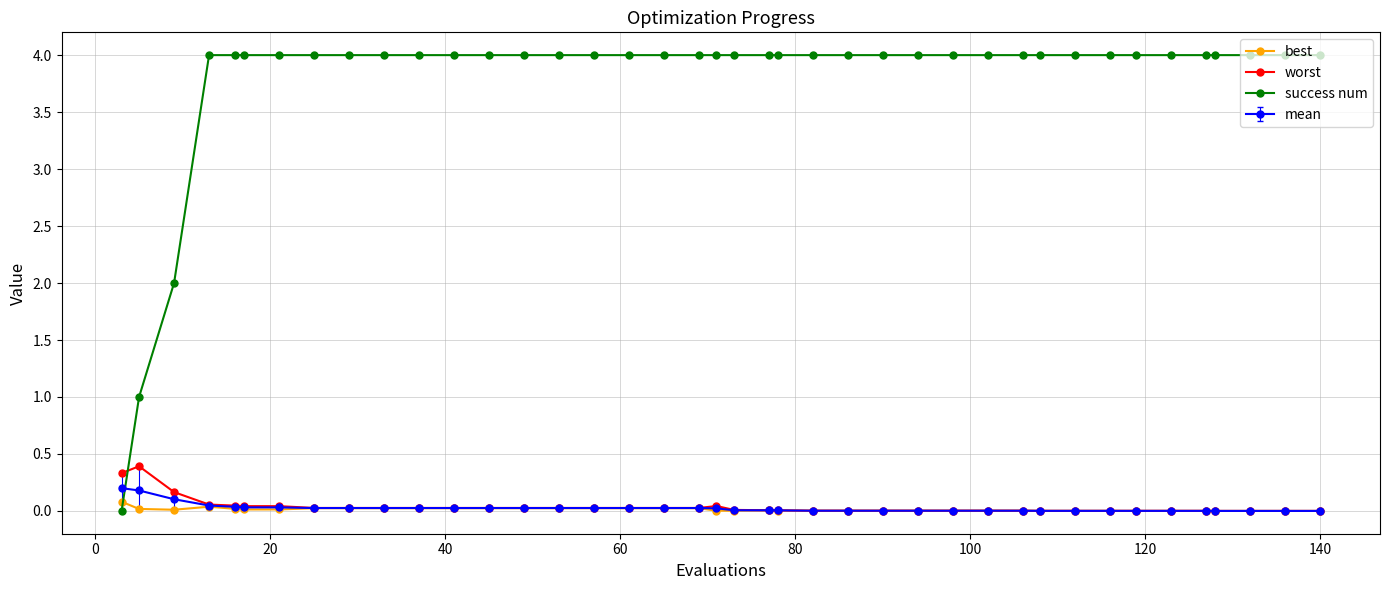

At how many categories does at least one series exceed 3?

37